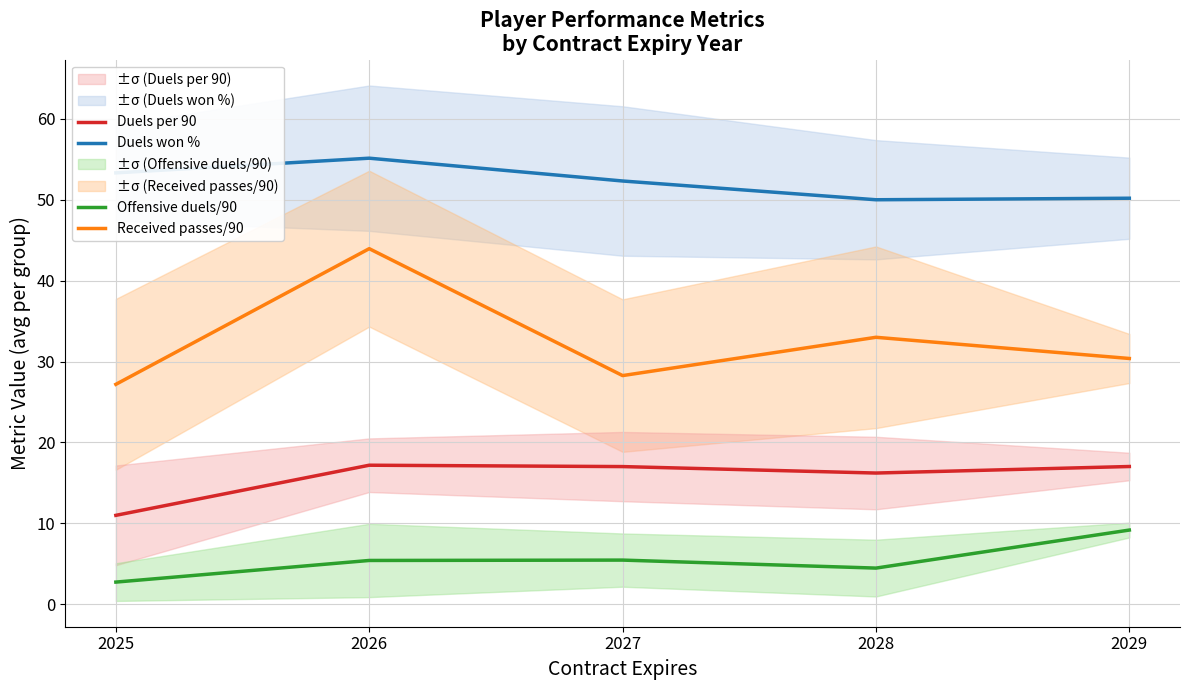

How many values in the Offensive duels/90 series are below 5?

2